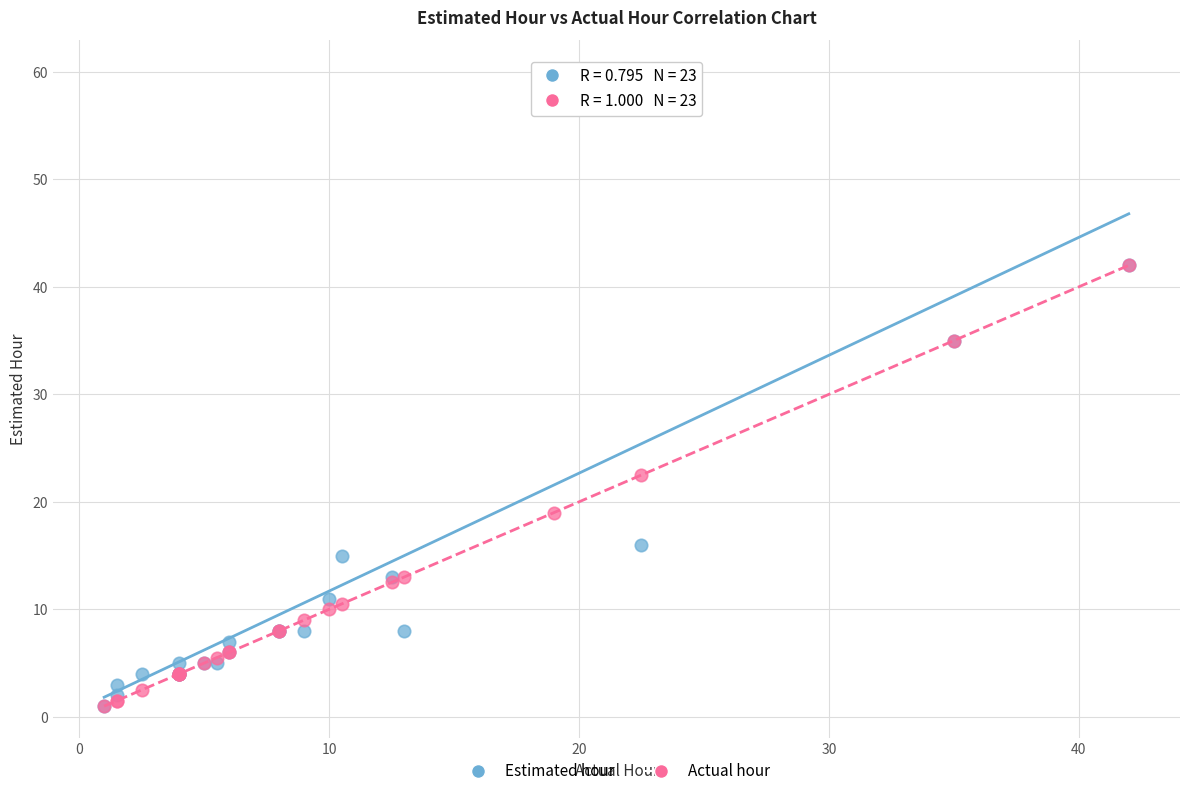

What are all the series names shown in the legend?

Estimated hour, Actual hour